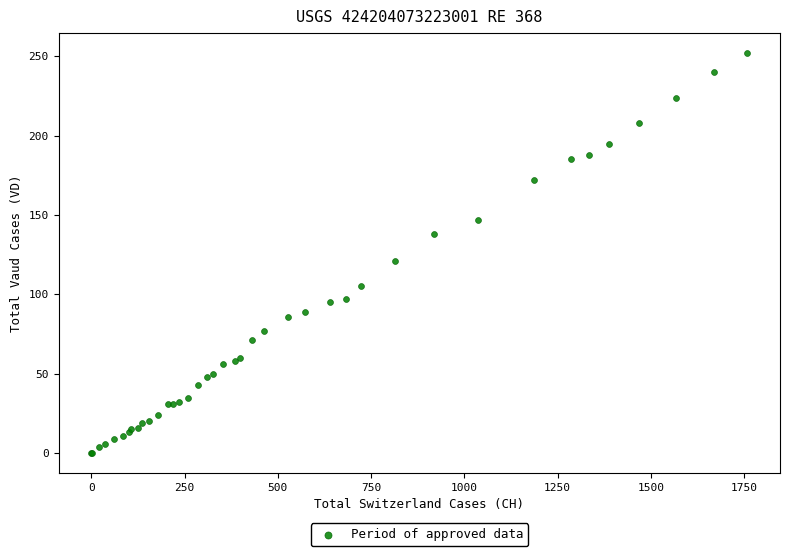

What Y value in the scatter plot is closest to 126?

121